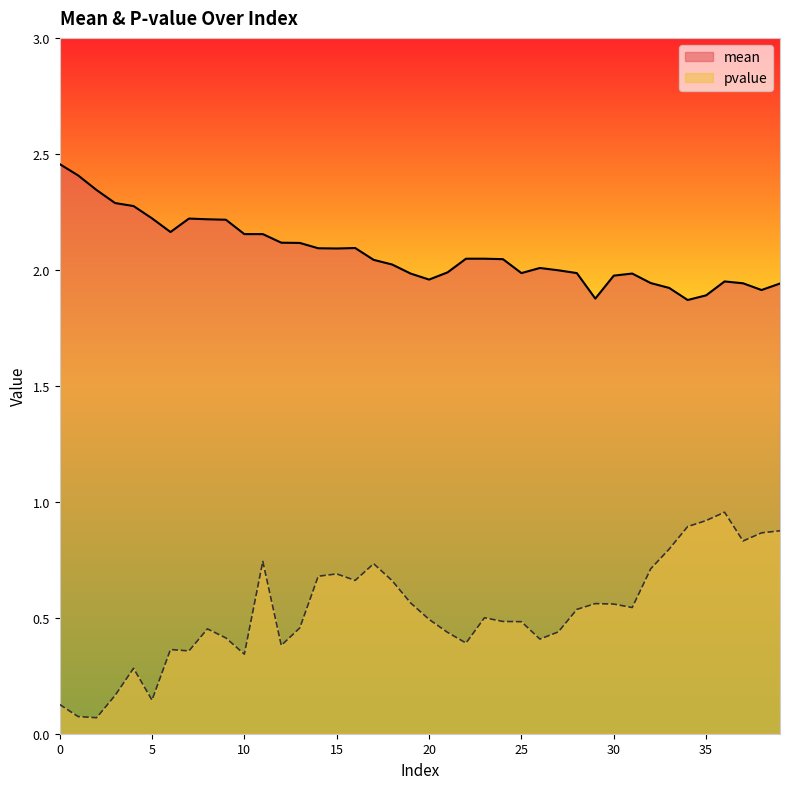

Rank the categories by mean value from highest to lowest.

0, 1, 2, 3, 4, 5, 7, 8, 9, 6, 10, 11, 12, 13, 16, 14, 15, 22, 23, 24, 17, 18, 26, 27, 21, 25, 28, 19, 31, 30, 20, 36, 32, 37, 39, 33, 38, 35, 29, 34